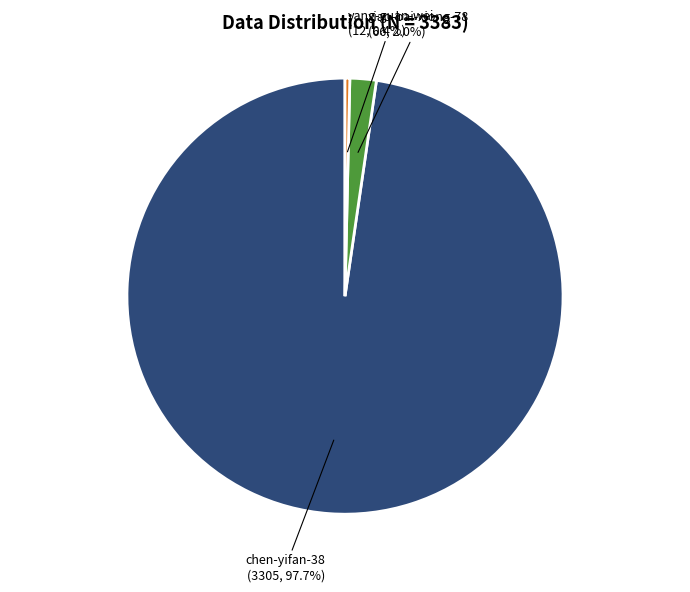

What percentage do xiao-bai-xiong-78 and chen-yifan-38 together represent?

99.6%